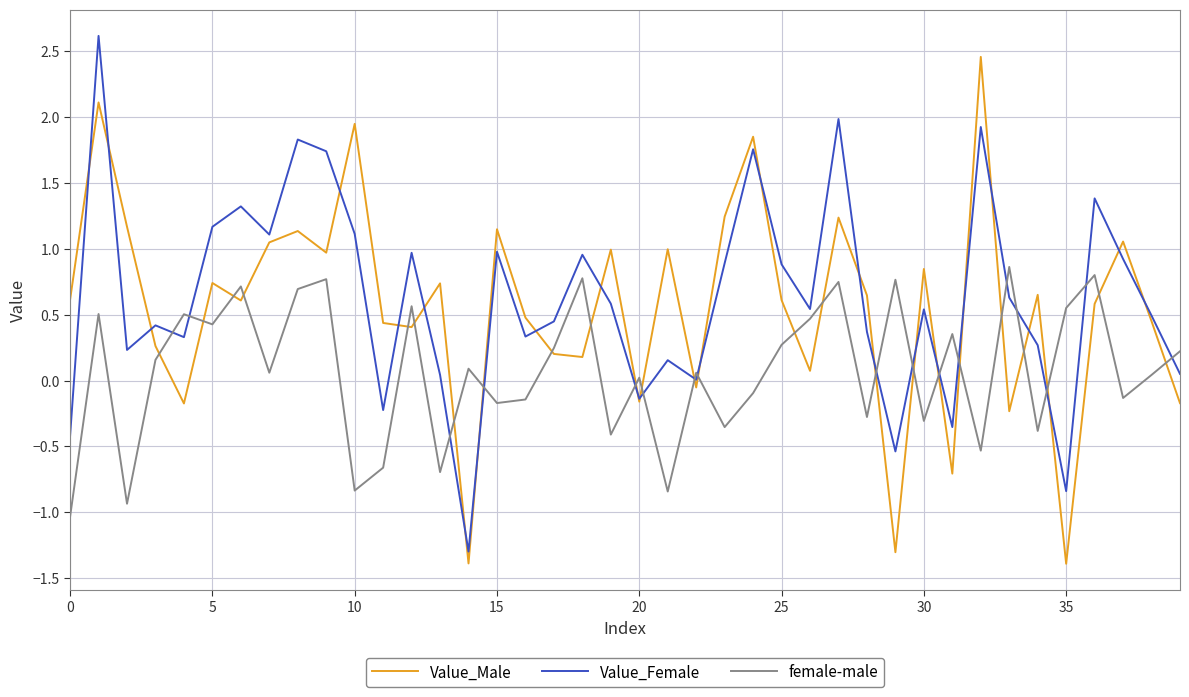

Rank the series by their maximum value, from highest to lowest.

Value_Female, Value_Male, female-male